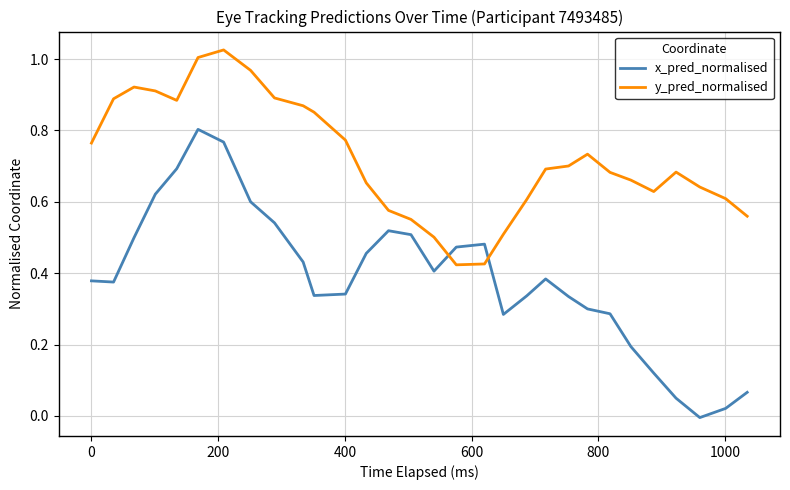

True or false: x_pred_normalised and y_pred_normalised intersect in this chart.

True